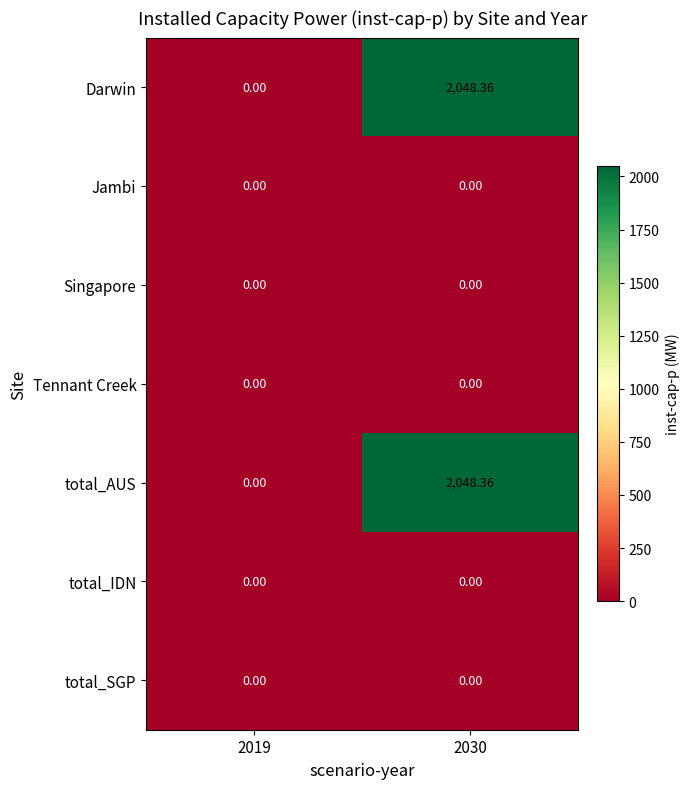

How many categories are shown in the chart?

2